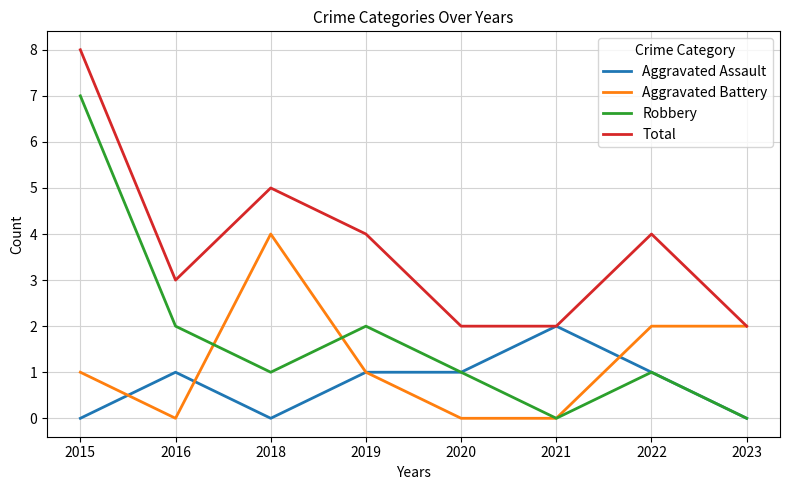

What is the sum of all Aggravated Assault values?

6